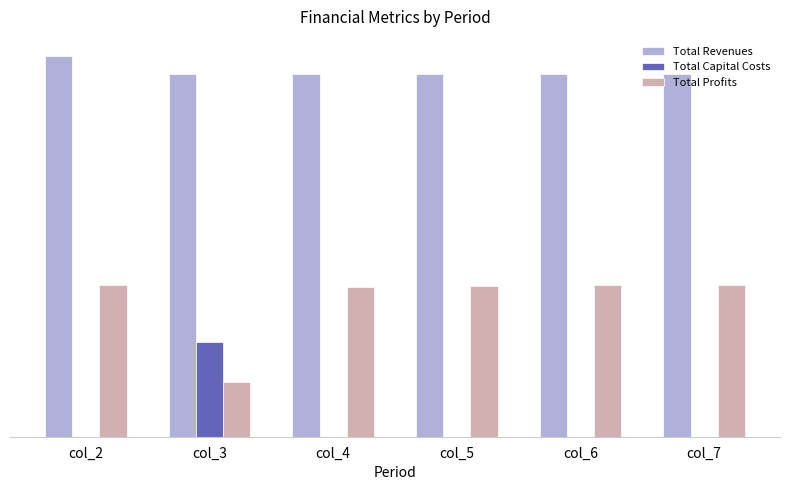

Are the bars horizontal?

No